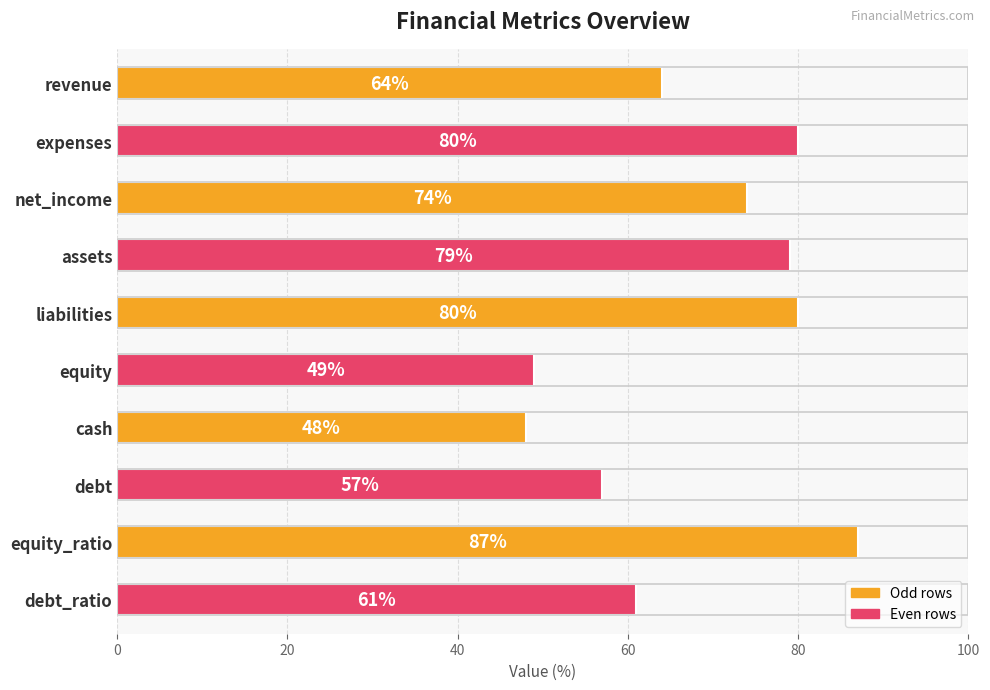

What is the difference between the maximum and minimum values?

39